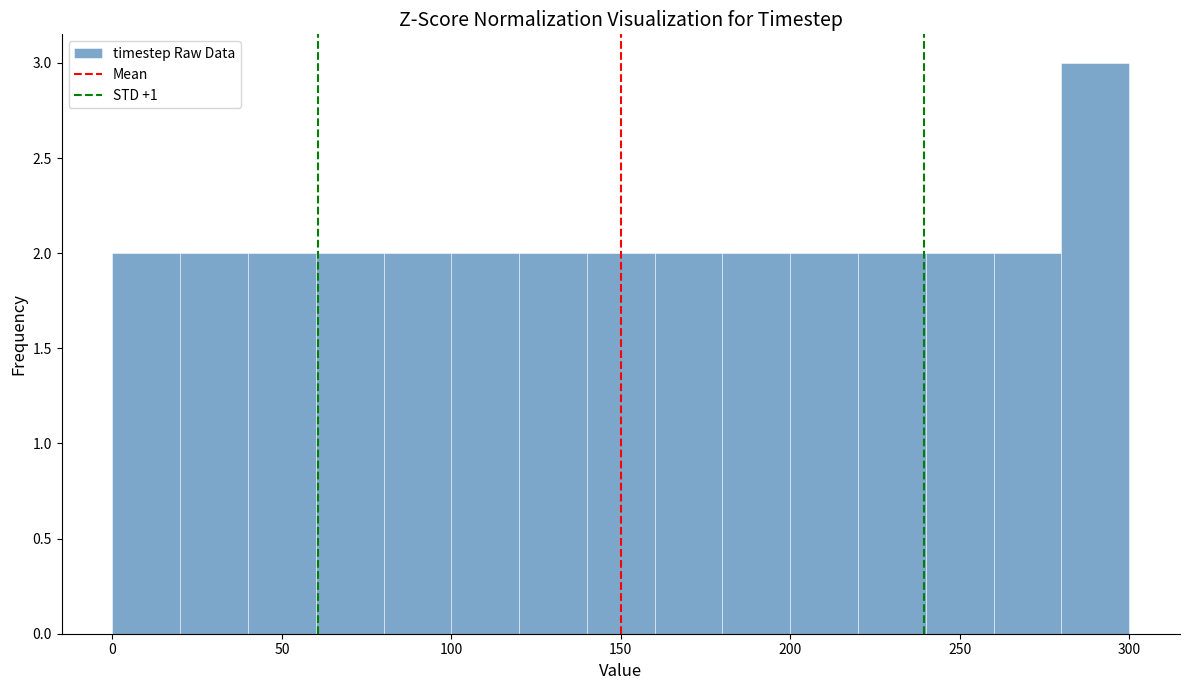

What is the height of the bar covering 120 to 140 on the x-axis? The values are not printed on the chart, so give them approximately, as read against the axis.

2